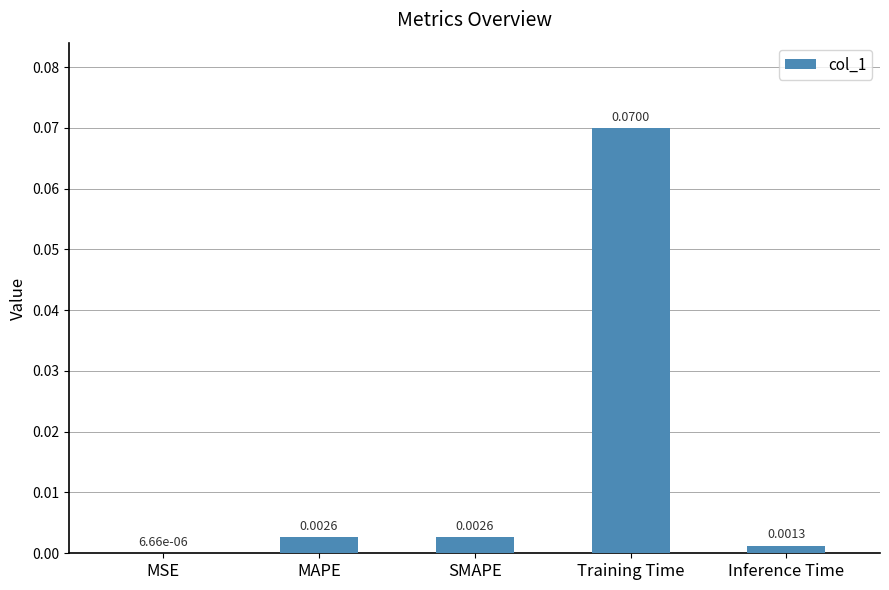

At which category does the chart reach its peak across all series?

Training Time